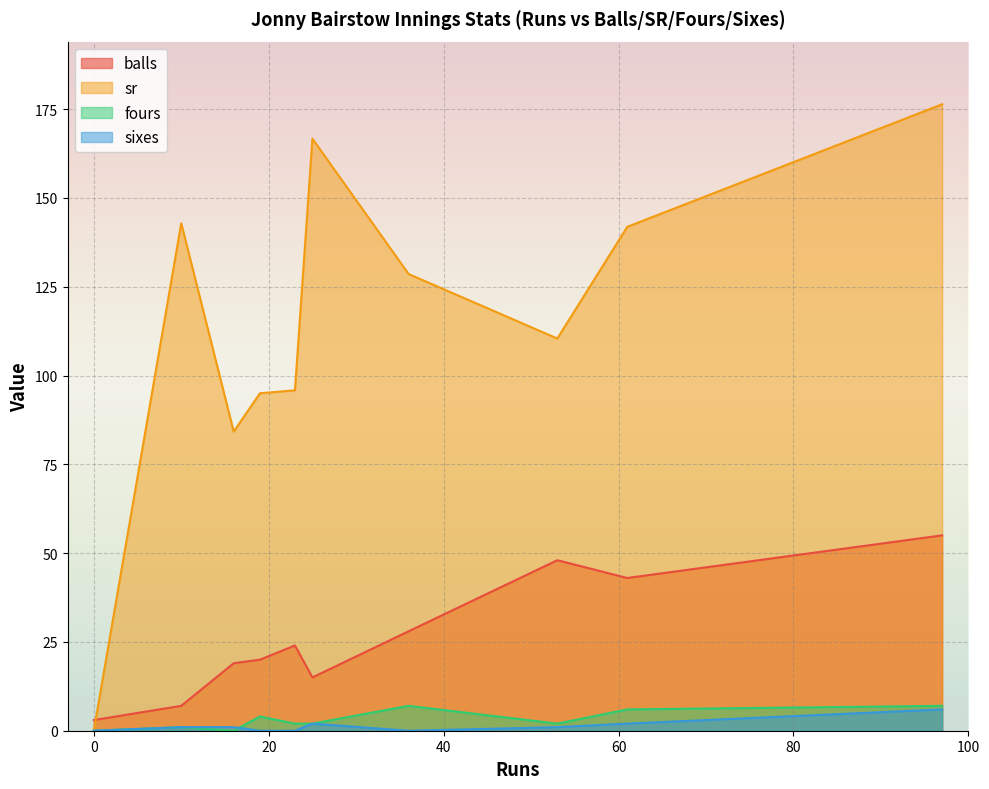

How many series are shown in this chart?

4